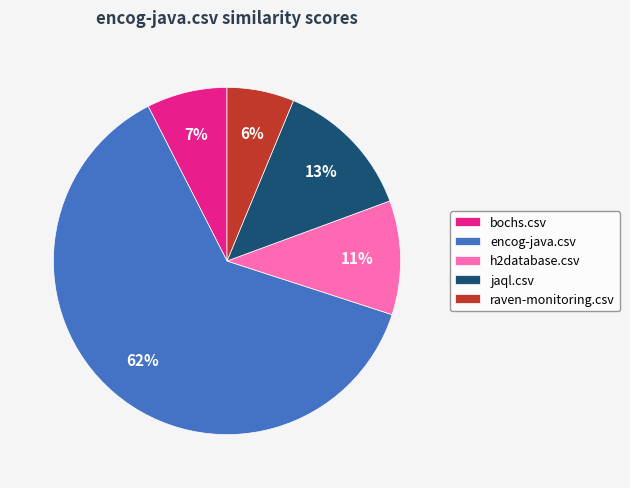

Combined, do h2database.csv and raven-monitoring.csv account for over 50%?

No